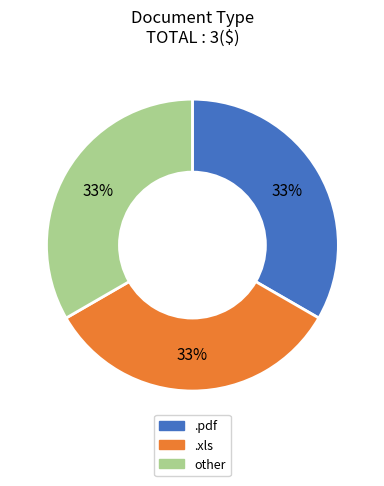

Does any single category account for the majority?

No